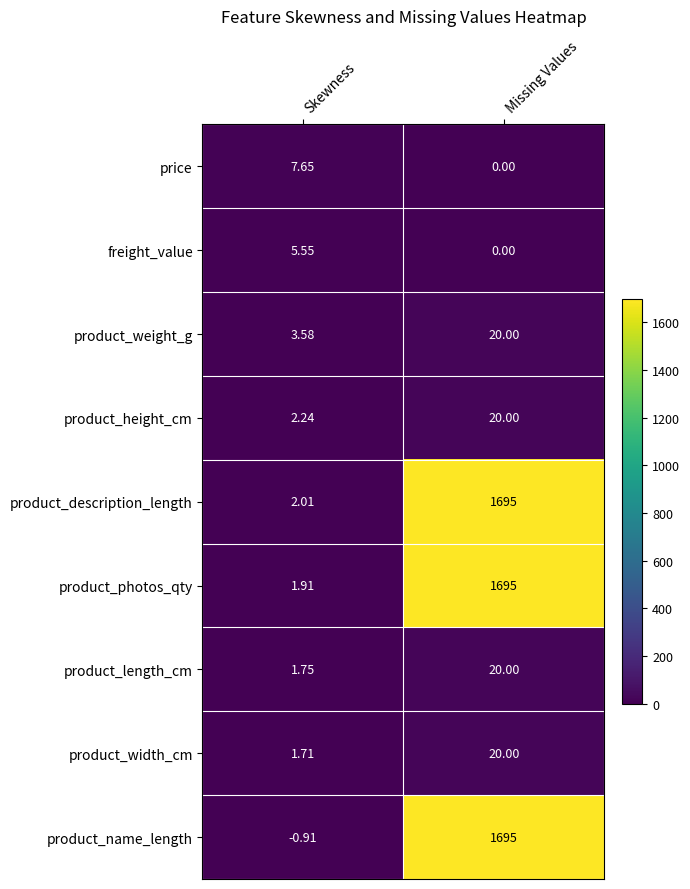

What is the difference between the highest and lowest values at Missing Values?

1695.0